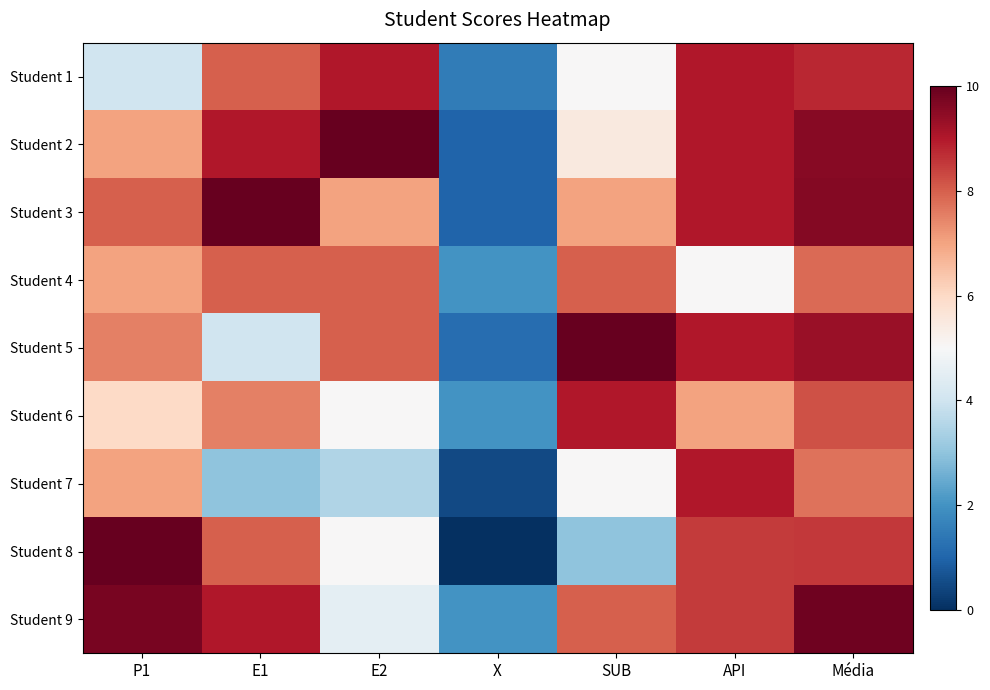

Which label corresponds to the smallest value in the chart?

X